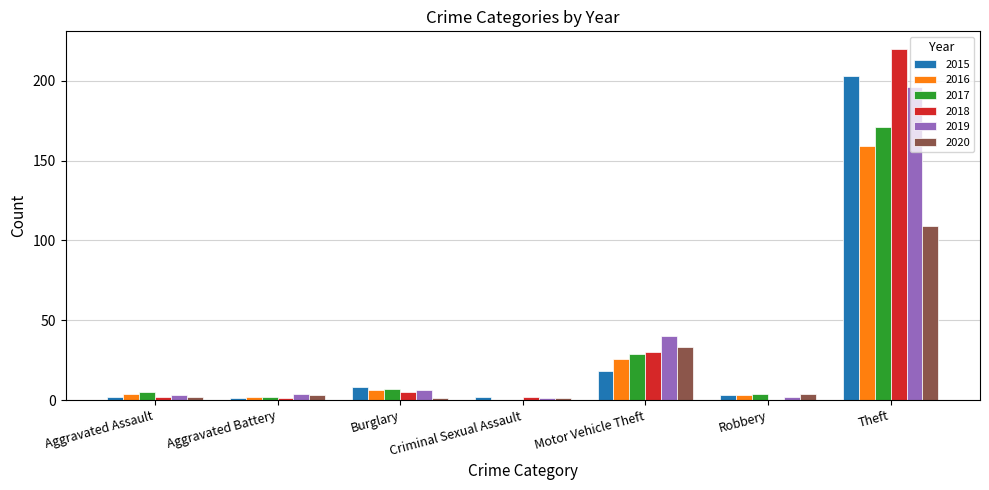

The value of 2016 at Theft is 47. True or false?

False